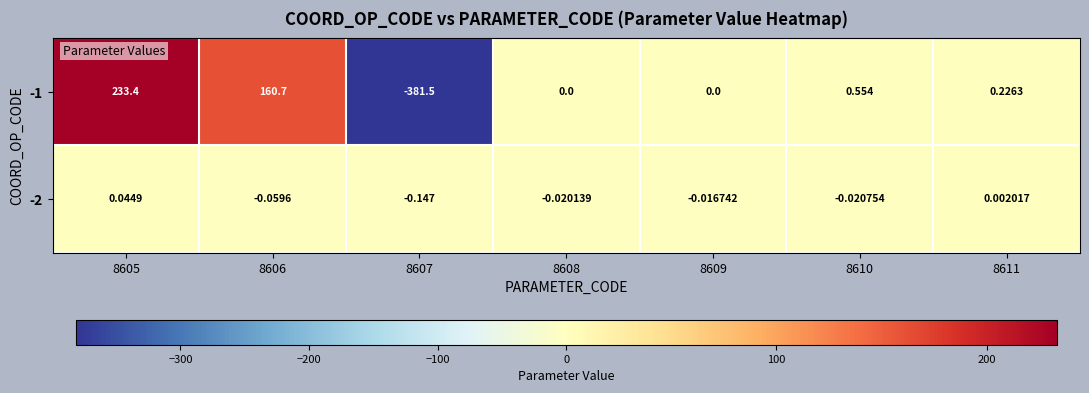

At how many categories does at least one series exceed 167?

1